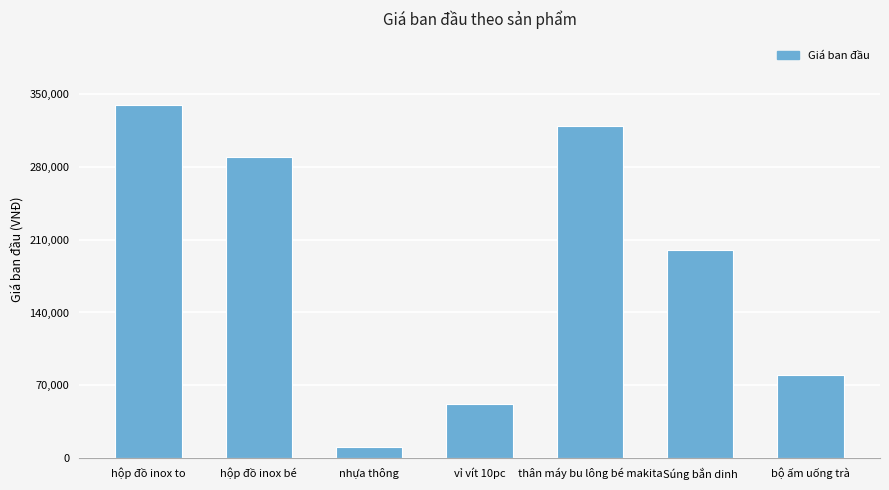

What is the maximum value shown in the chart?

340000